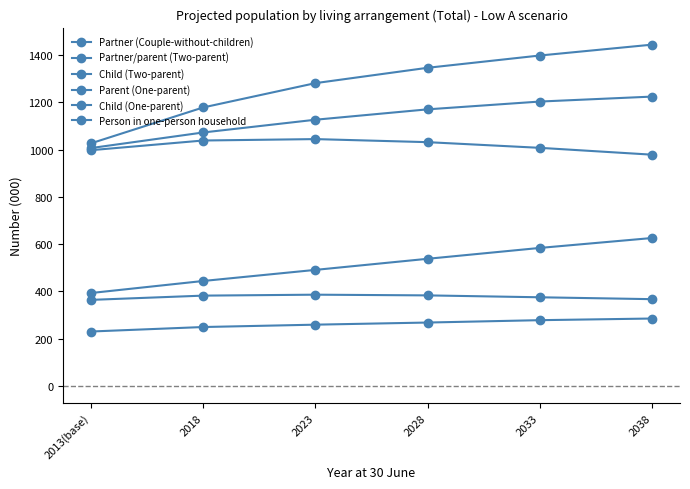

How many values in the Parent (One-parent) series are below 268?

3